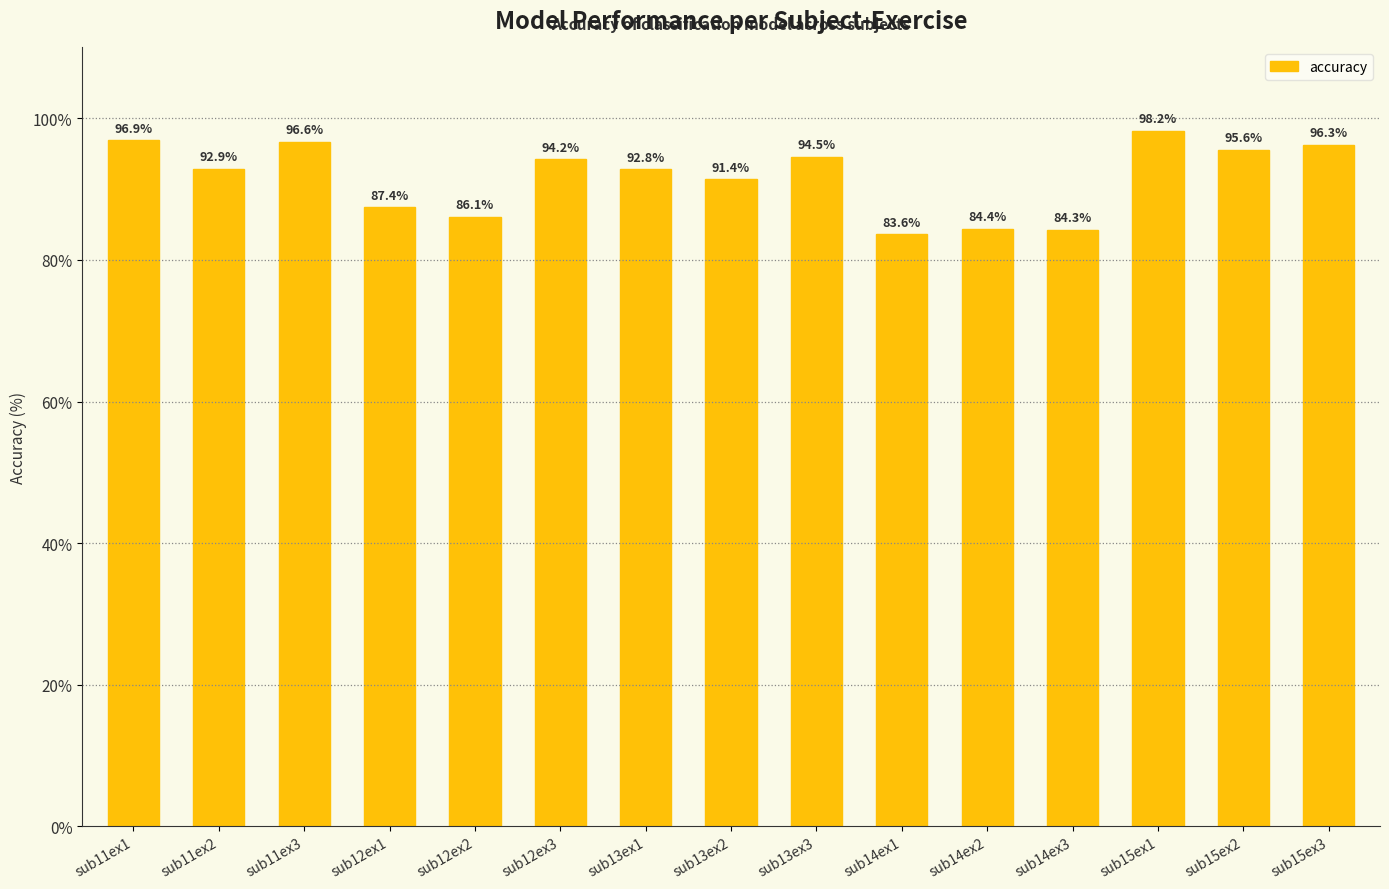

Rank the categories by value from highest to lowest.

sub15ex1, sub11ex1, sub11ex3, sub15ex3, sub15ex2, sub13ex3, sub12ex3, sub11ex2, sub13ex1, sub13ex2, sub12ex1, sub12ex2, sub14ex2, sub14ex3, sub14ex1